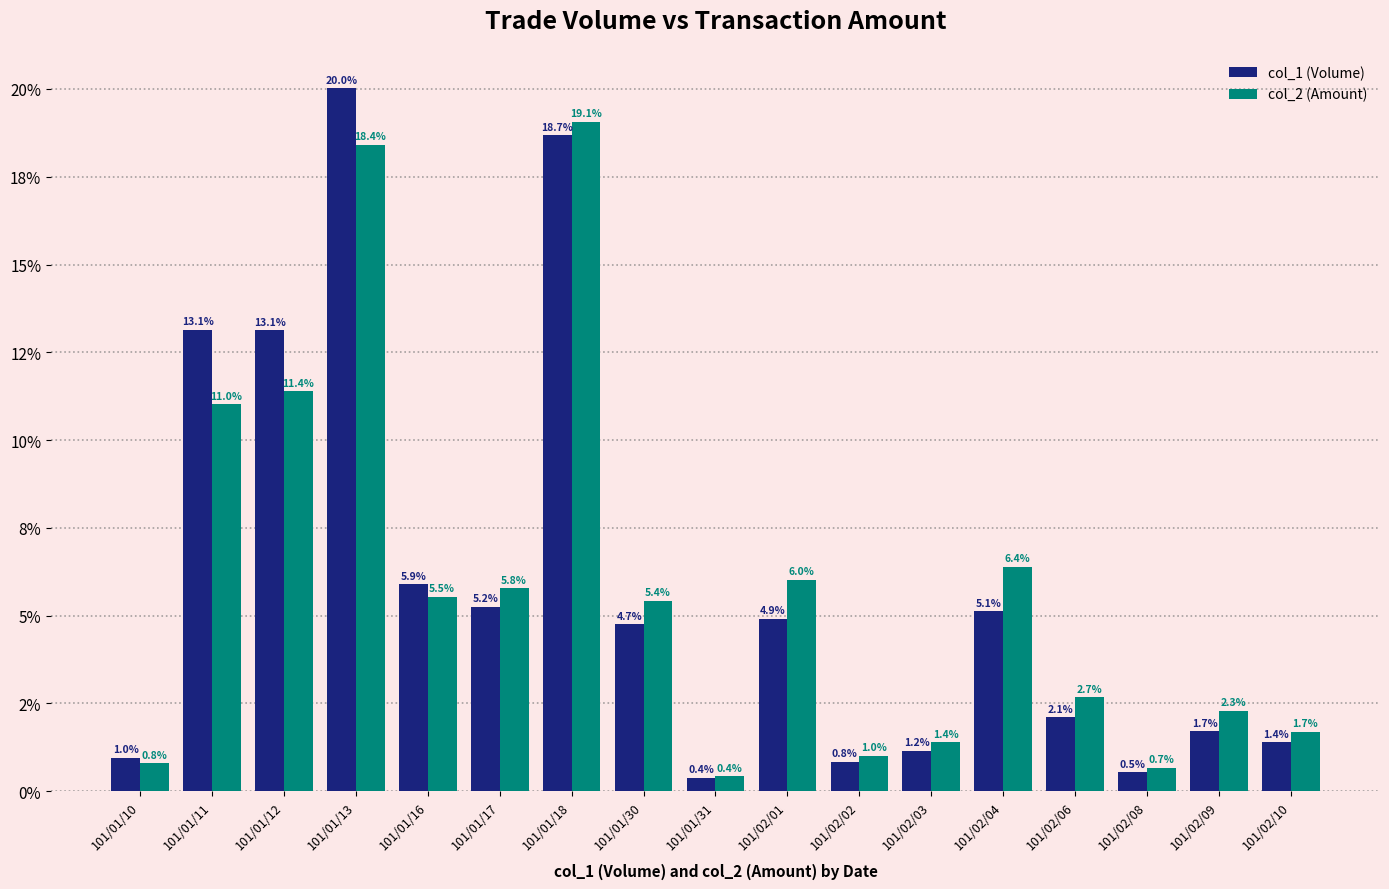

What are all the series names shown in the legend?

col_1 (Volume), col_2 (Amount)